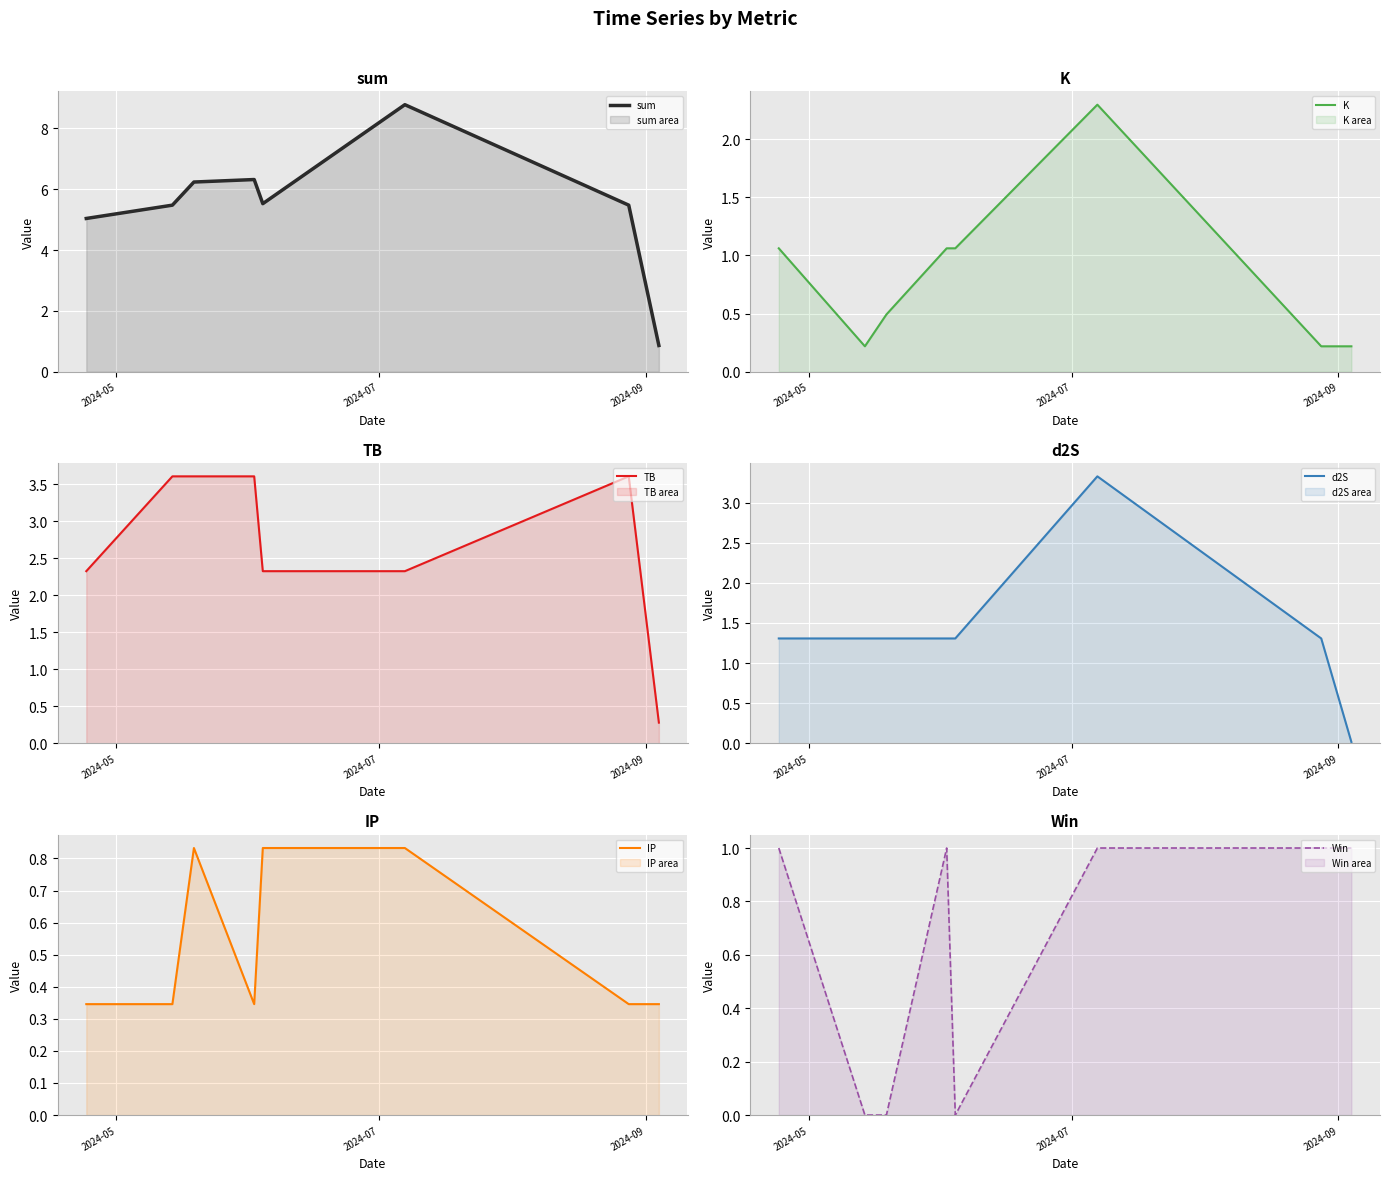

How many lines are shown in the chart?

6